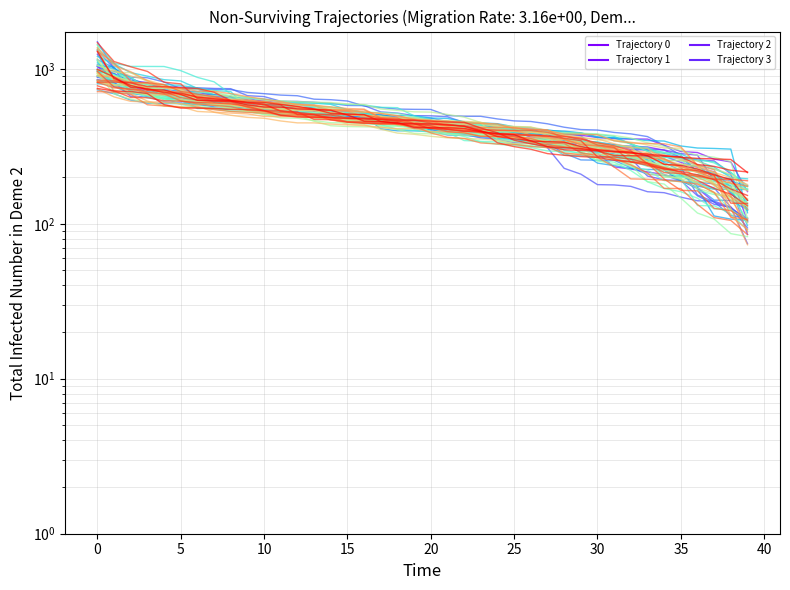

At which label is Trajectory 3 closest to 581?

25